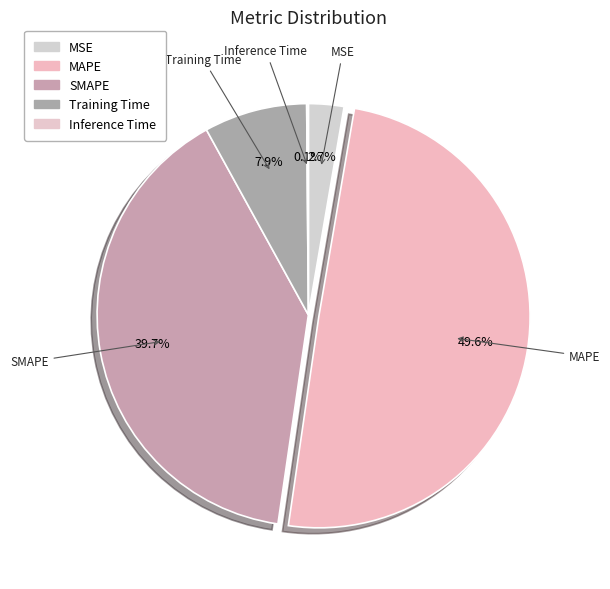

Does MAPE represent more than half of the total?

No